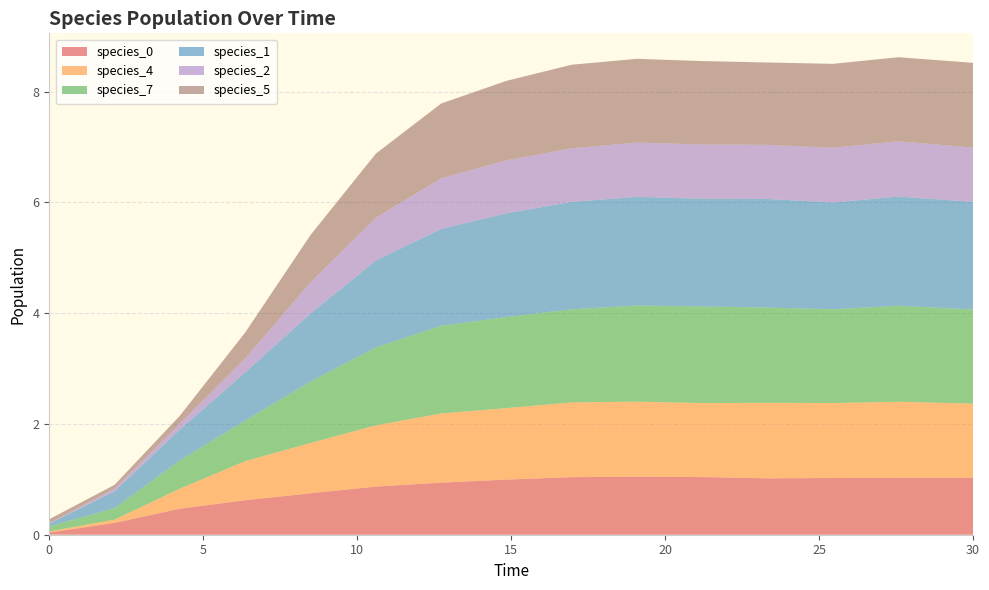

Reading left to right, what are all the values shown in this chart?

species_0: 0.0	0.2	0.5	0.6	0.7	0.9	0.9	1.0	1.0	1.0	1.0	1.0	1.0	1.0	1.0
species_4: 0.0	0.1	0.4	0.7	0.9	1.1	1.2	1.3	1.3	1.4	1.3	1.4	1.4	1.4	1.3
species_7: 0.1	0.2	0.5	0.7	1.1	1.4	1.6	1.6	1.7	1.7	1.7	1.7	1.7	1.7	1.7
species_1: 0.1	0.3	0.6	0.9	1.2	1.6	1.7	1.9	1.9	2.0	1.9	2.0	1.9	2.0	1.9
species_2: 0.0	0.0	0.1	0.3	0.6	0.8	0.9	1.0	1.0	1.0	1.0	1.0	1.0	1.0	1.0
species_5: 0.1	0.1	0.1	0.5	0.9	1.2	1.3	1.4	1.5	1.5	1.5	1.5	1.5	1.5	1.5